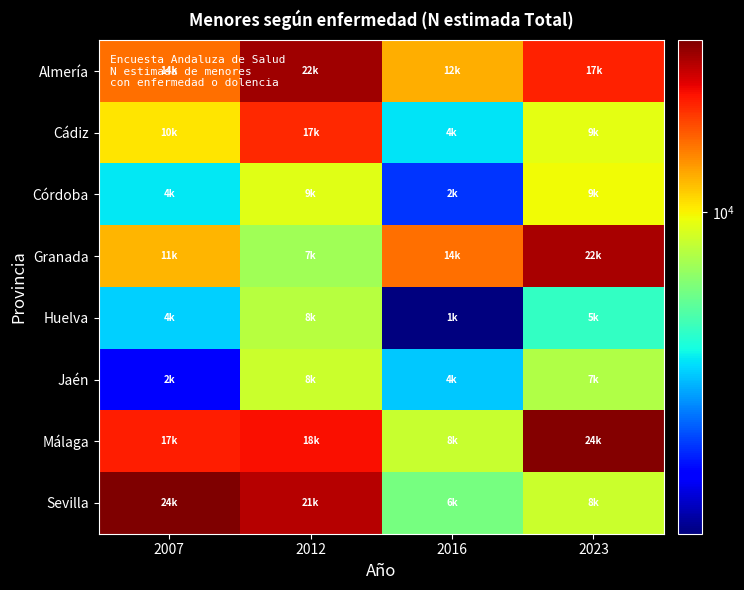

At 2007, list the series in order from smallest to largest.

Jaén, Huelva, Córdoba, Cádiz, Granada, Almería, Málaga, Sevilla